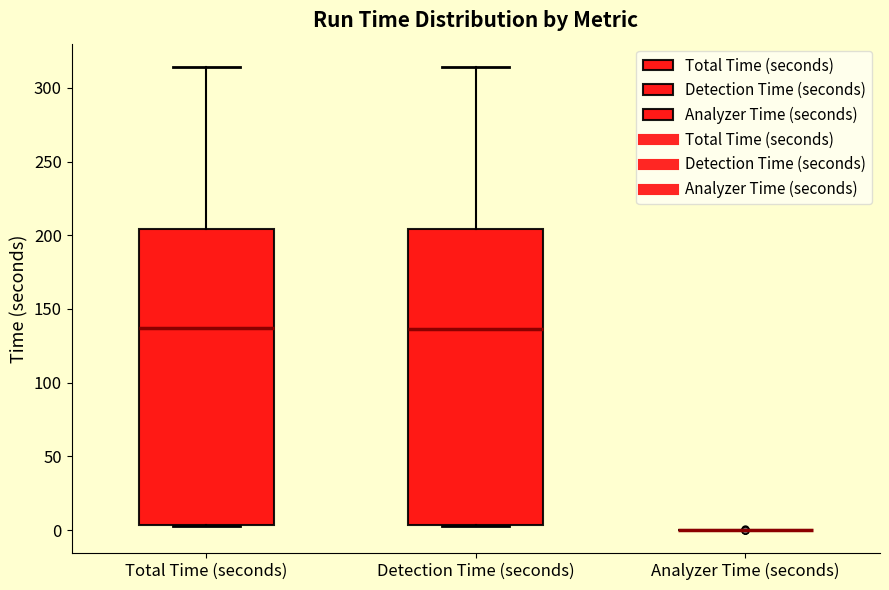

Reading left to right, read every box against the y-axis: the position of its median line, the range the box covers, and the ends of its whiskers. The values are not printed on the chart, so give them approximately, as read against the axis.

Total Time (seconds): median 135, box 5 to 205, whiskers 5 to 315
Detection Time (seconds): median 135, box 5 to 205, whiskers 0 to 315
Analyzer Time (seconds): box collapsed to a line at 0, whiskers 0 to 0